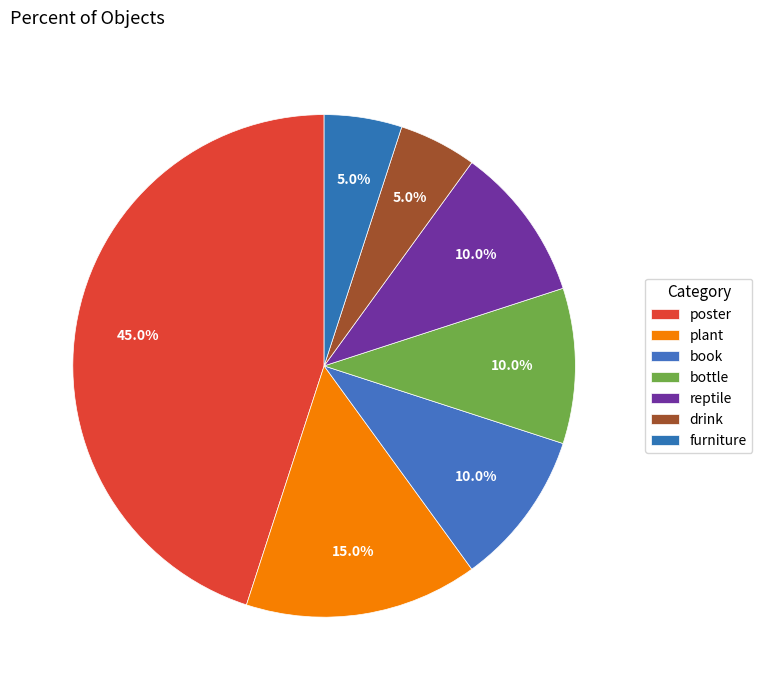

How many slices are in this pie chart?

7